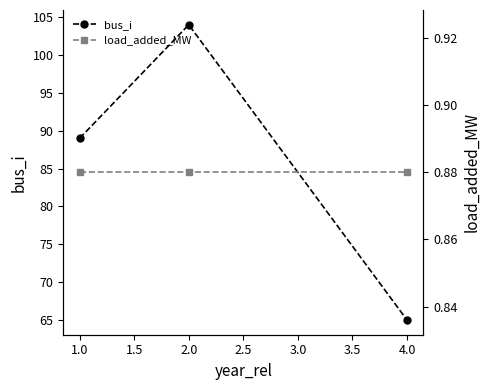

Where is bus_i nearest to the value 84?

1.0